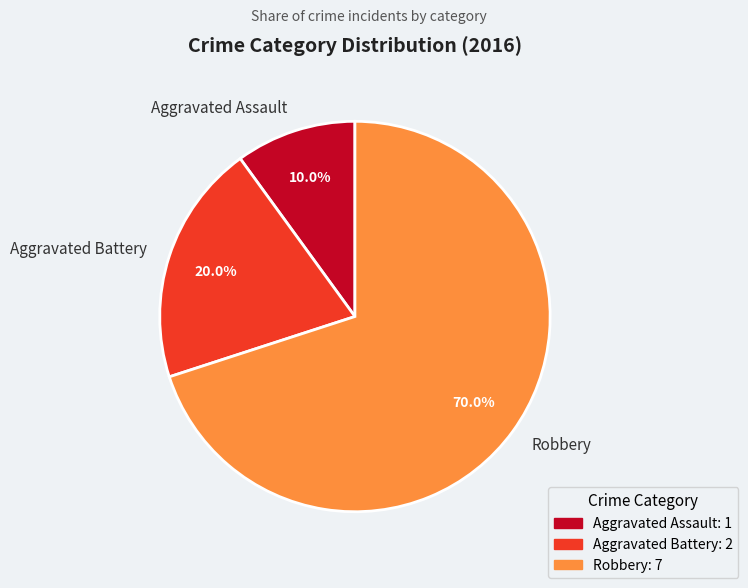

Is it true that Aggravated Battery is 27% of the pie?

False